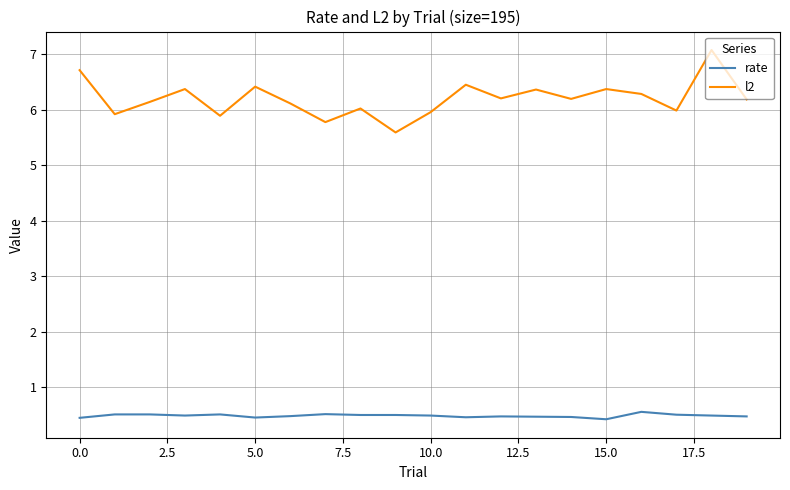

Rank the series by their maximum value, from highest to lowest.

l2, rate